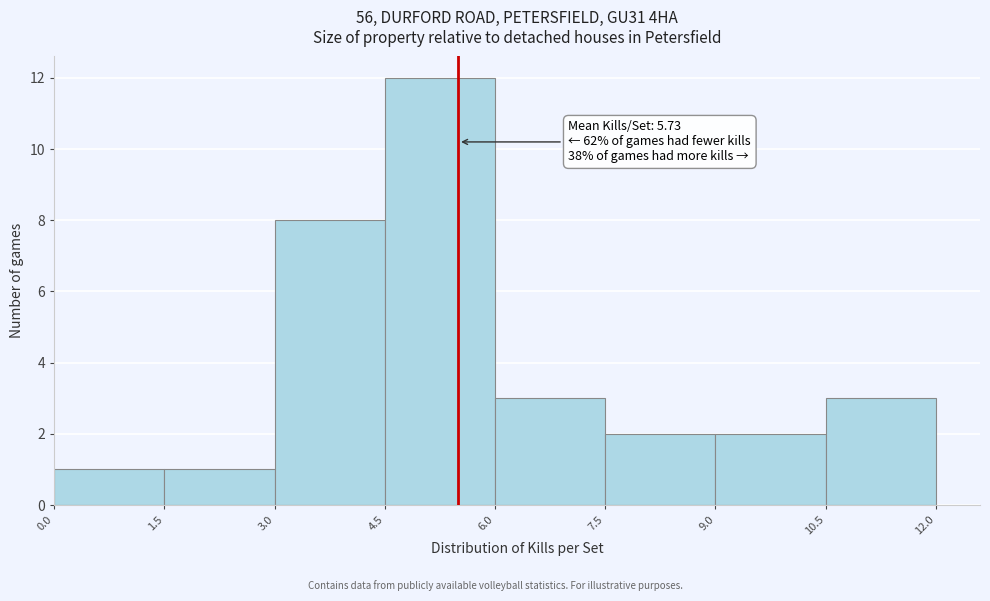

Over which range of the x-axis is the bar tallest?

4.5 to 6.0